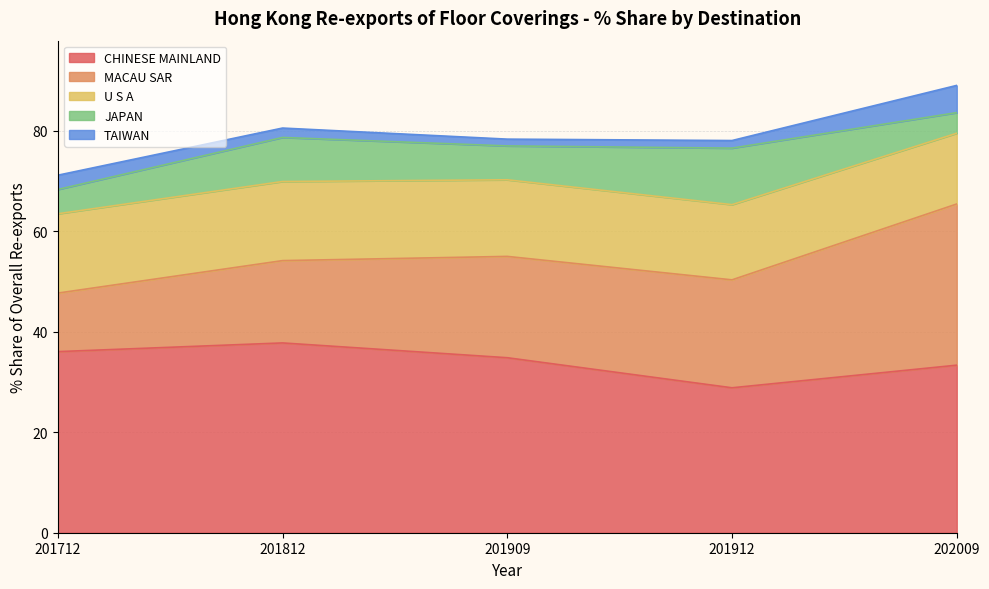

Which series changed the most between 201812 and 202009?

MACAU SAR